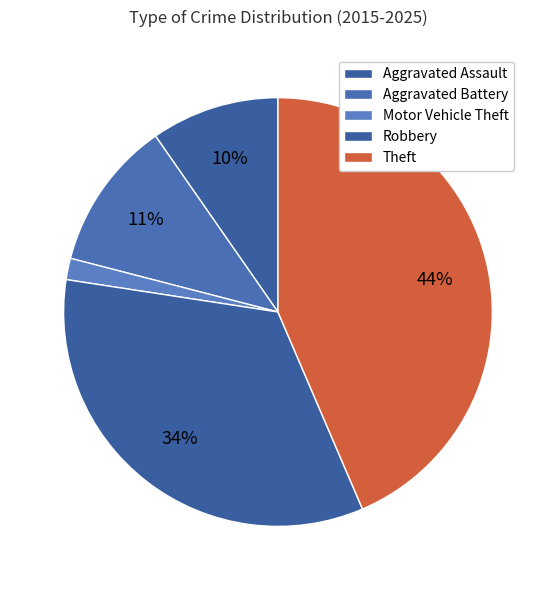

Do Theft and Robbery together represent more than half of the pie?

Yes